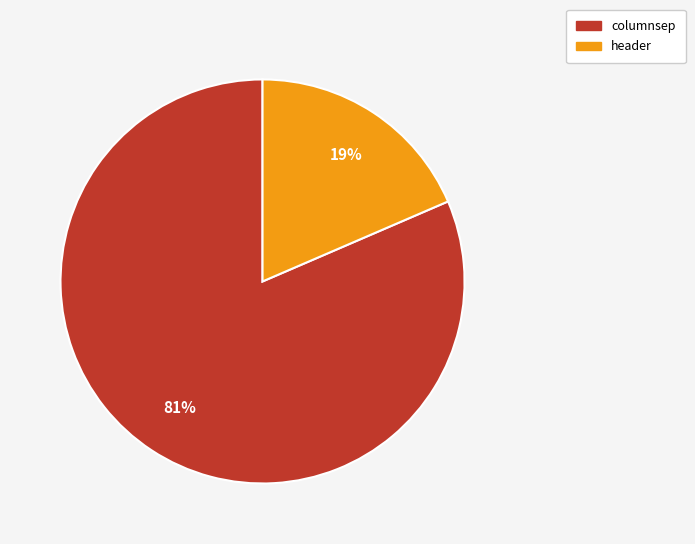

To the nearest percent, what portion does header represent?

19%